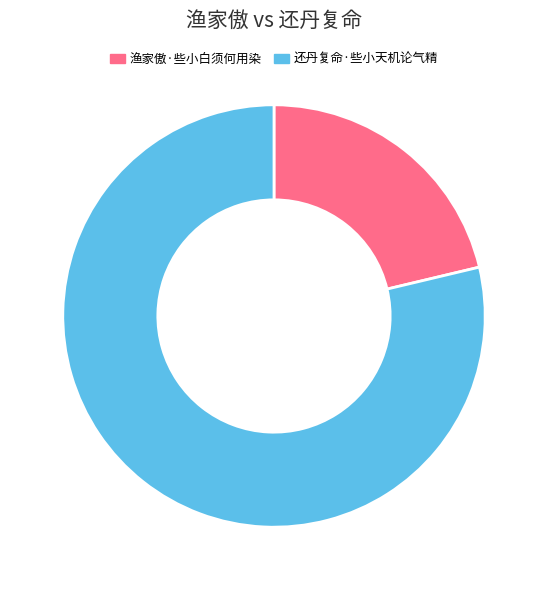

What is the majority slice?

还丹复命·些小天机论气精